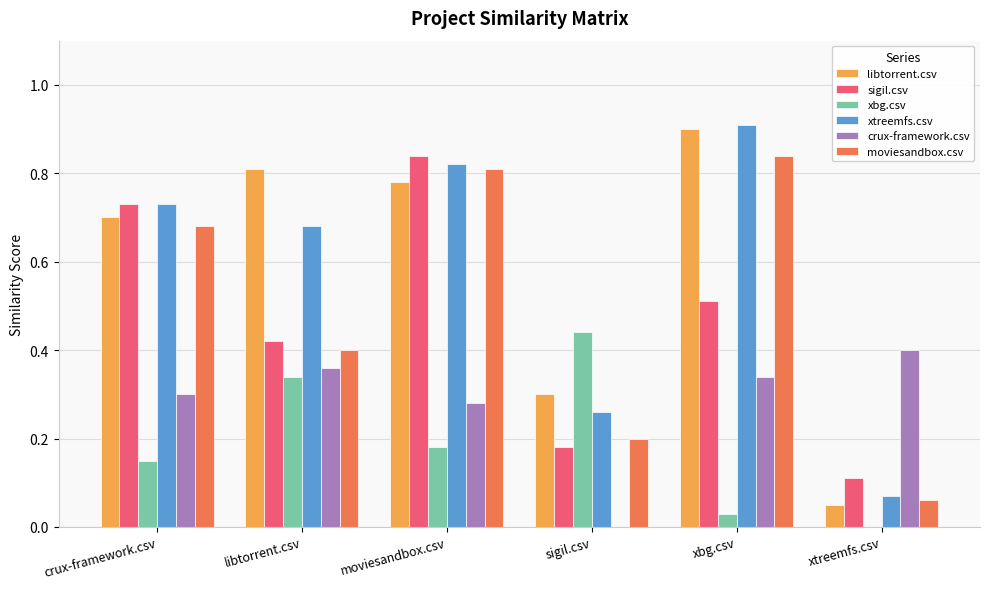

What is the maximum value shown in the chart?

0.9